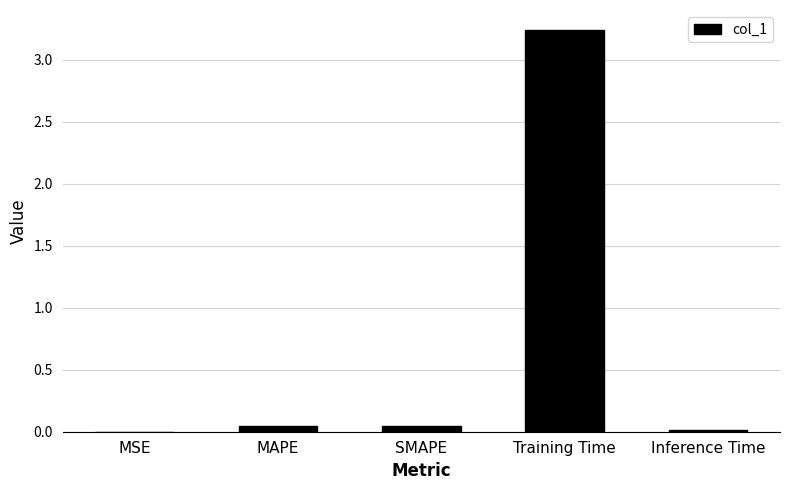

The chart shows a value of 0.0 at SMAPE. True or false?

True